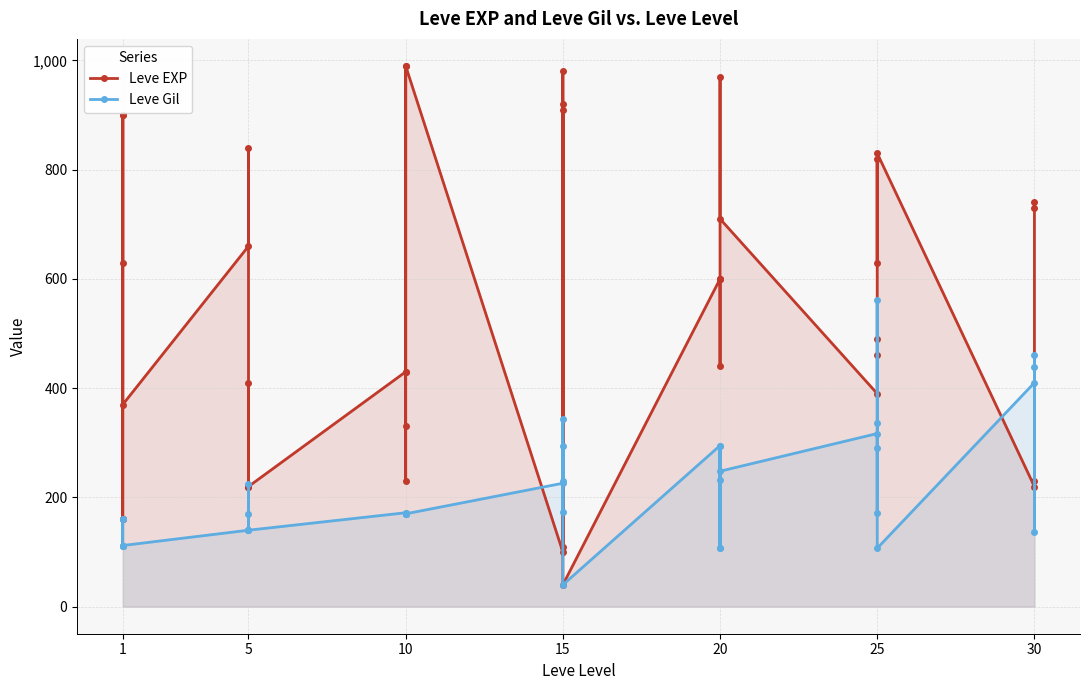

How many values in the Leve EXP series are below 600?

20